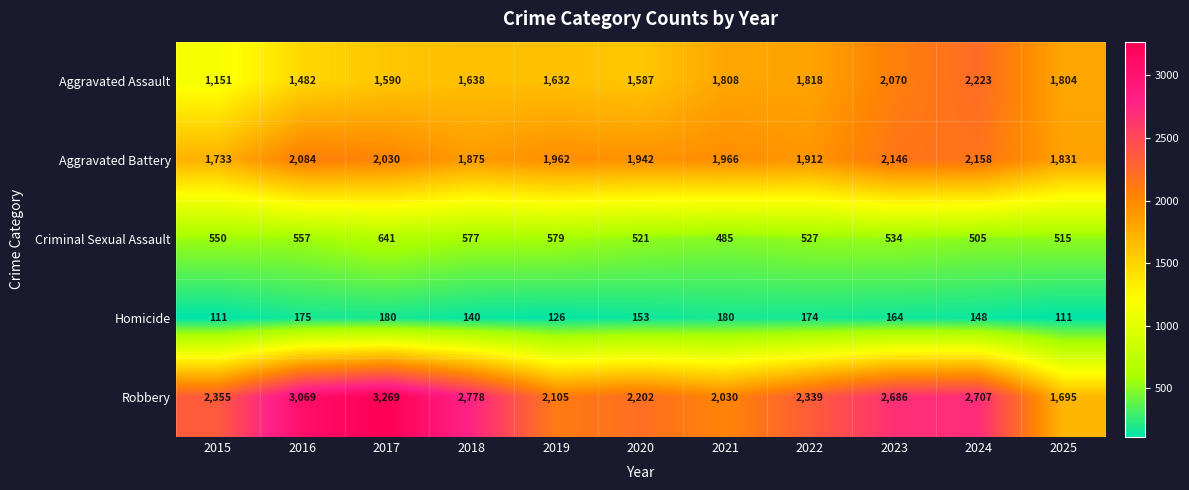

Between 2015 and 2021, which series saw the biggest shift?

Aggravated Assault